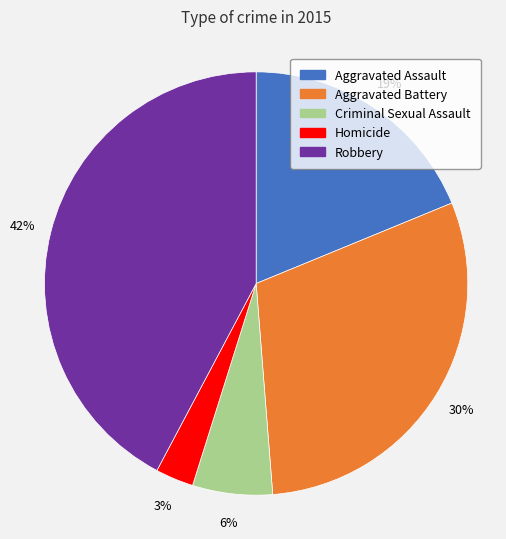

Between Robbery and Homicide, which is larger?

Robbery